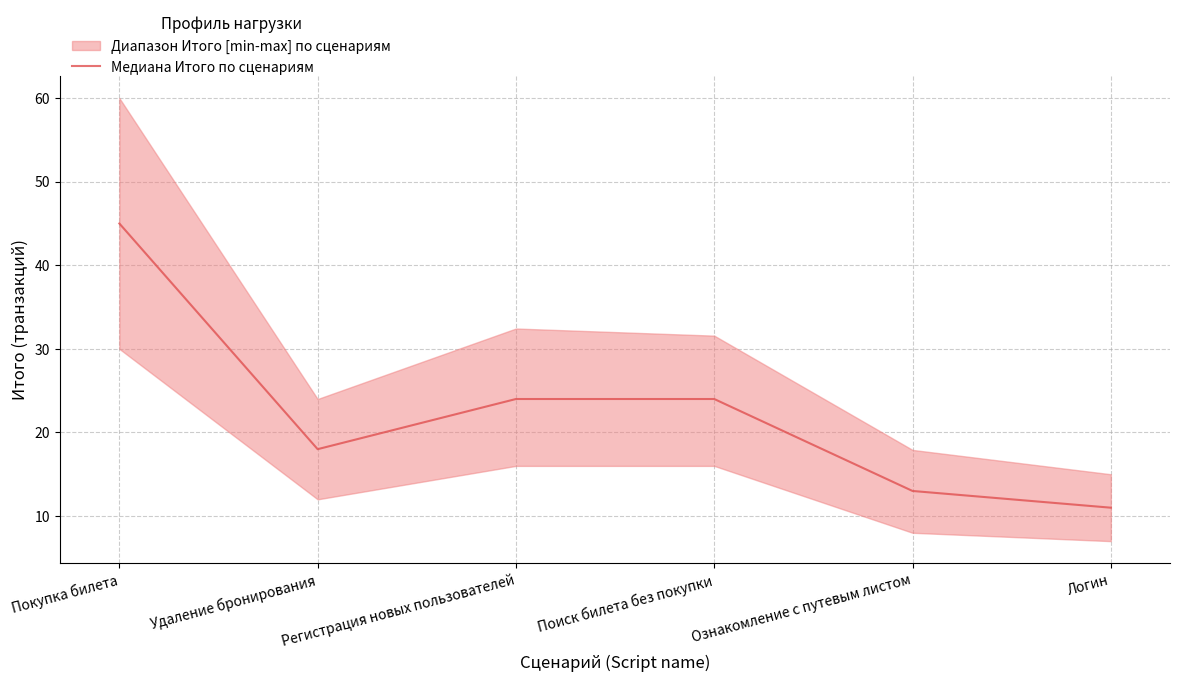

What is the change in value from Регистрация новых пользователей to Ознакомление с путевым листом?

-11